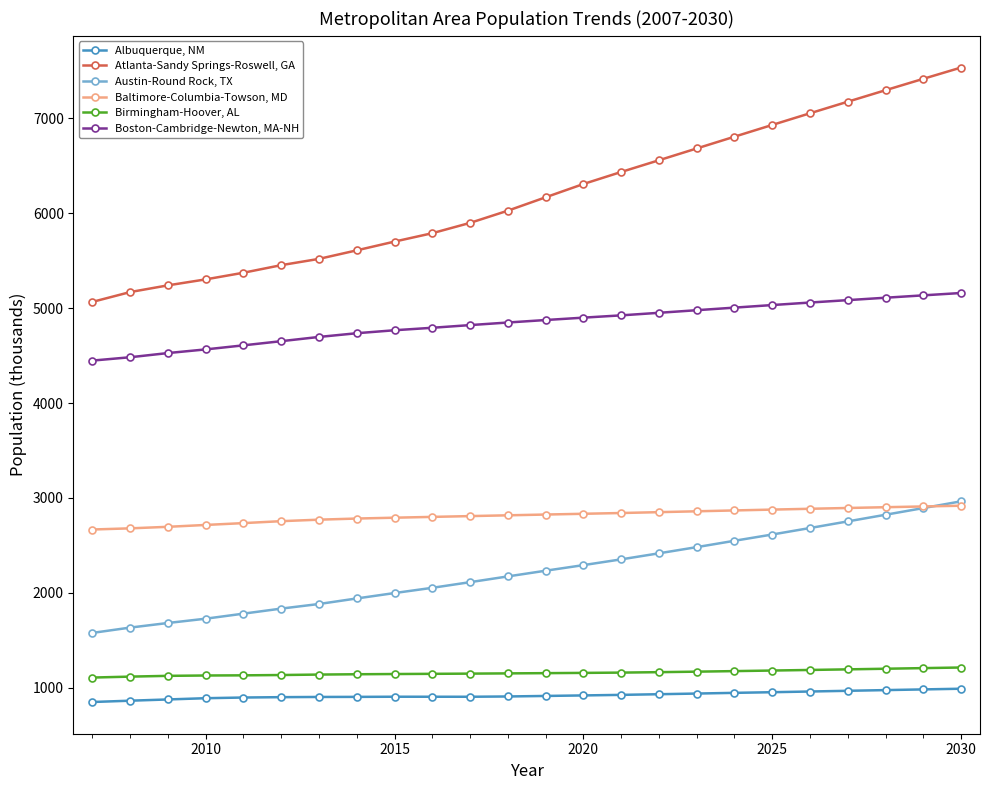

What is the minimum value shown in the chart?

849.6